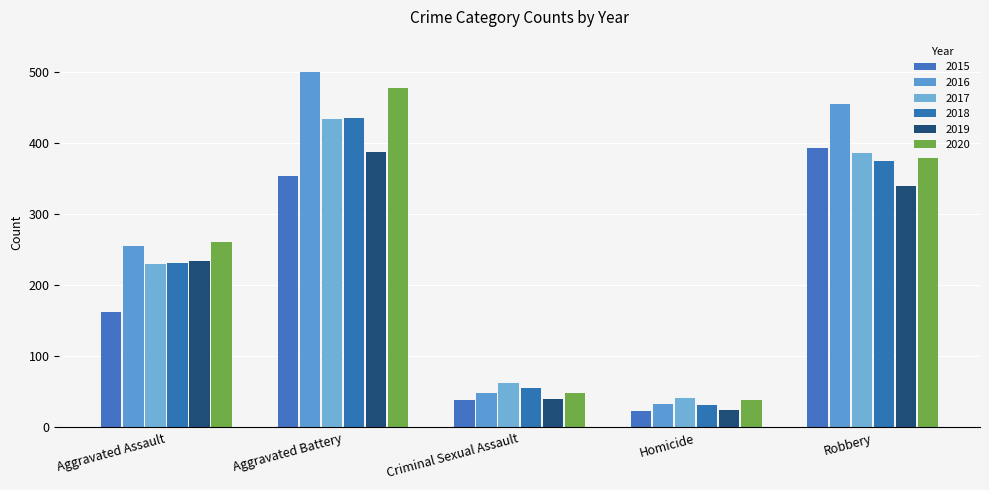

What are all the series names shown in the legend?

2015, 2016, 2017, 2018, 2019, 2020